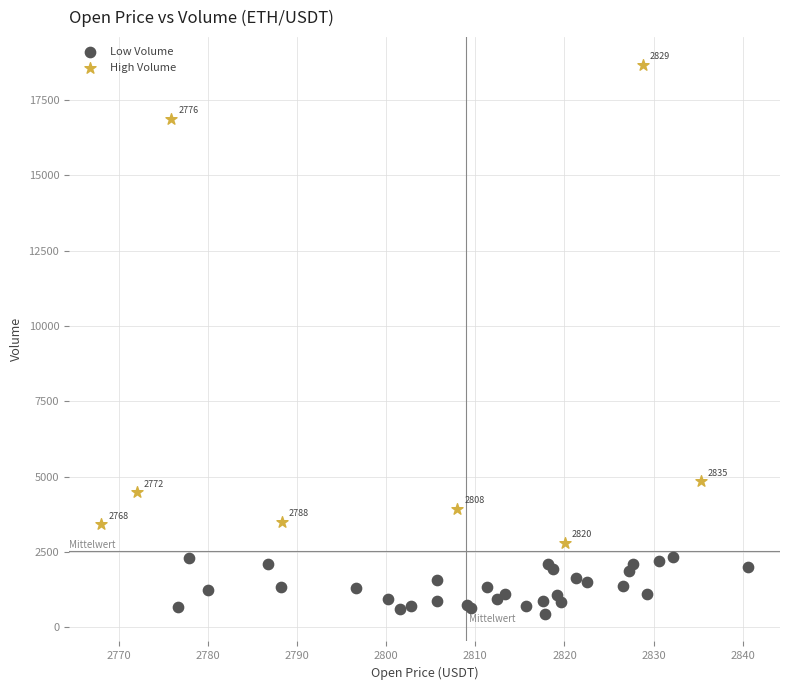

Which series reaches the maximum Y coordinate?

High Volume